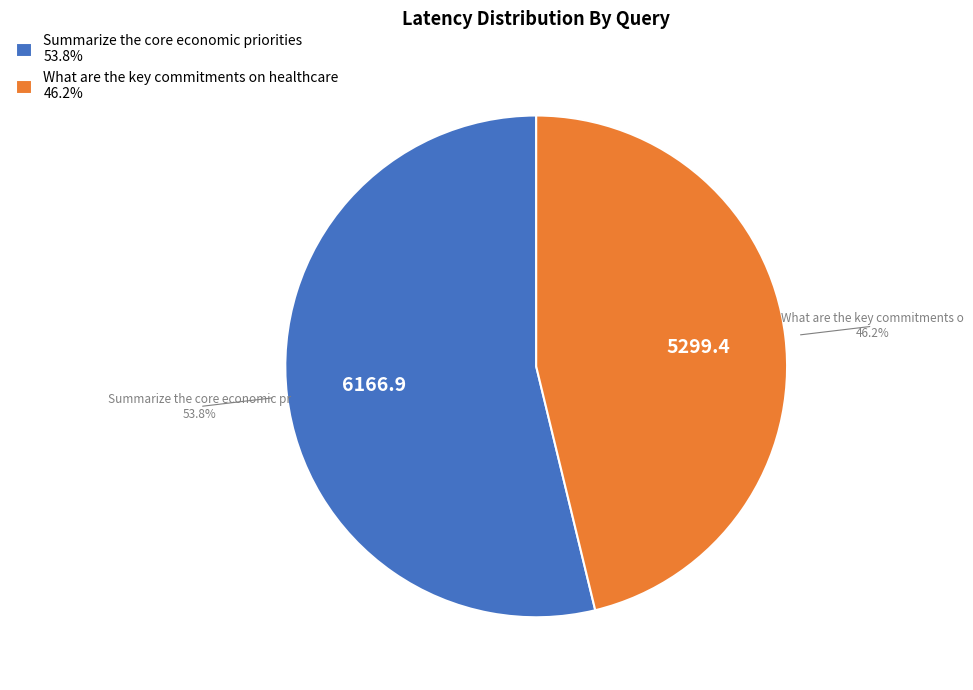

Rank the categories by value from lowest to highest.

What are the key commitments on healthcare, Summarize the core economic priorities